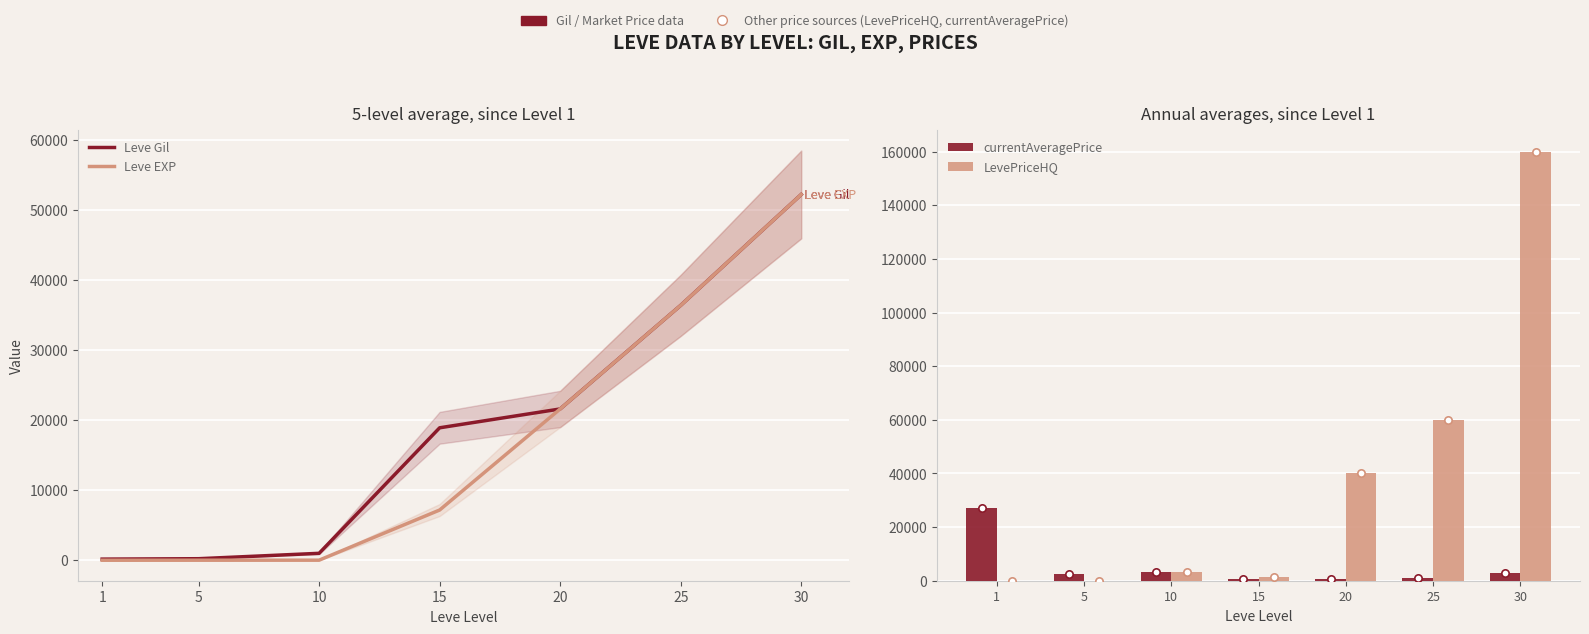

What are all the series names shown in the legend?

Leve Gil, Leve EXP, currentAveragePrice, LevePriceHQ